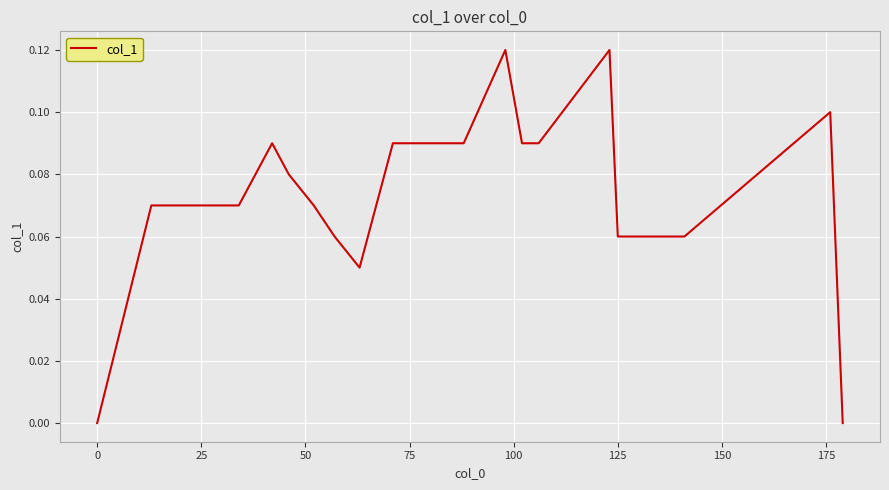

Is this an area chart (filled region under the line)?

No